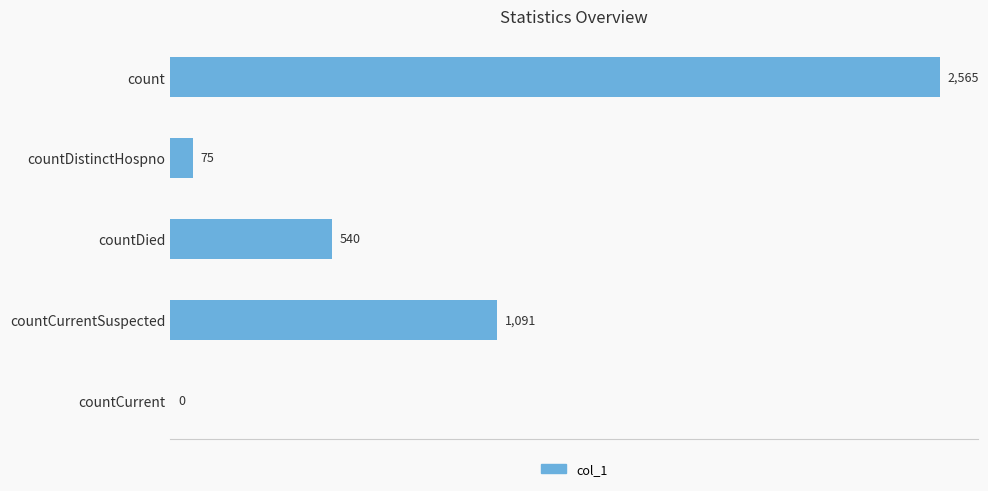

Is it true that the value at countDistinctHospno is 75?

True